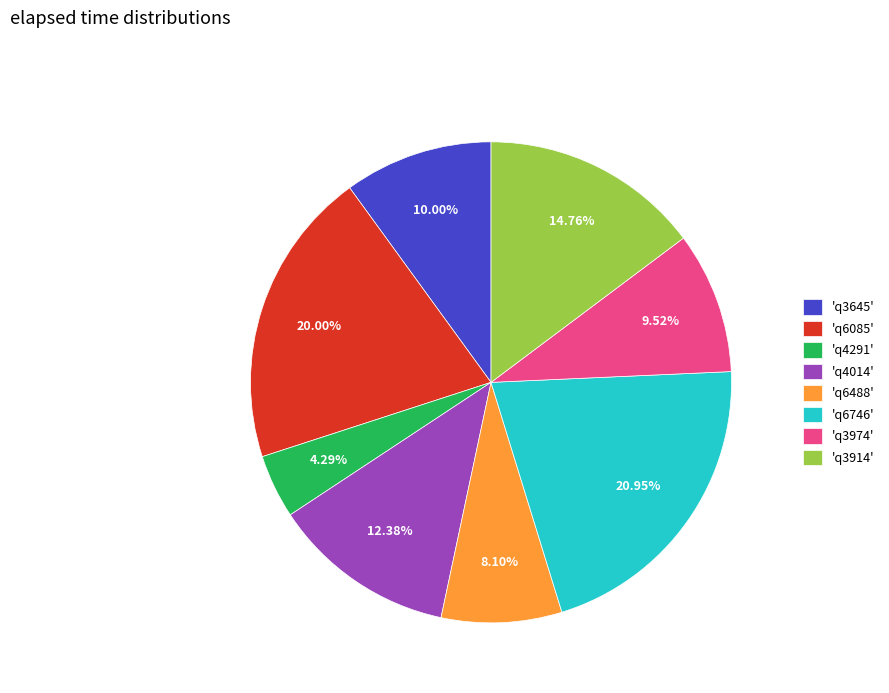

What is the smallest slice in the pie chart?

'q4291'